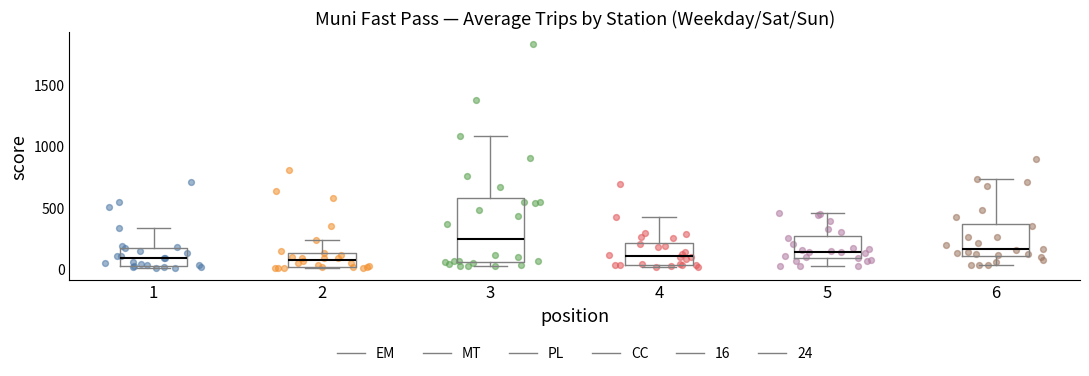

Comparing the boxes themselves (not the whiskers), which one is the tallest?

3